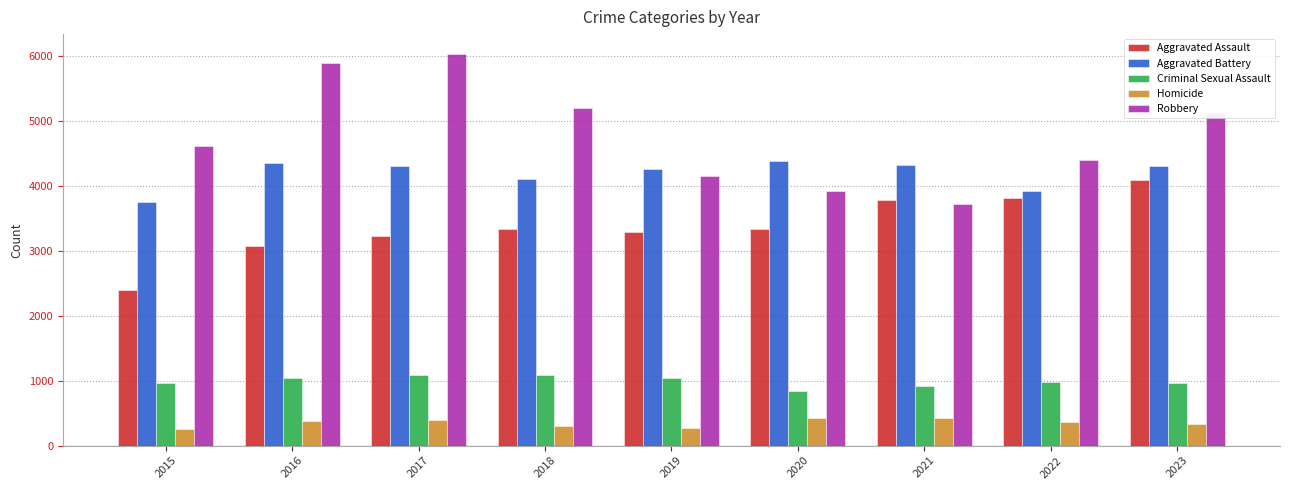

List the series in order of their peak value, highest first.

Robbery, Aggravated Battery, Aggravated Assault, Criminal Sexual Assault, Homicide